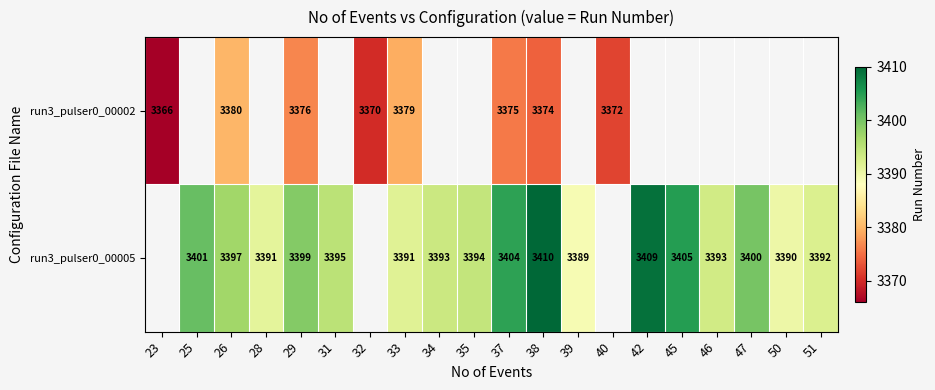

What is the sum of the run3_pulser0_00005 values at 42 and 45?

6814